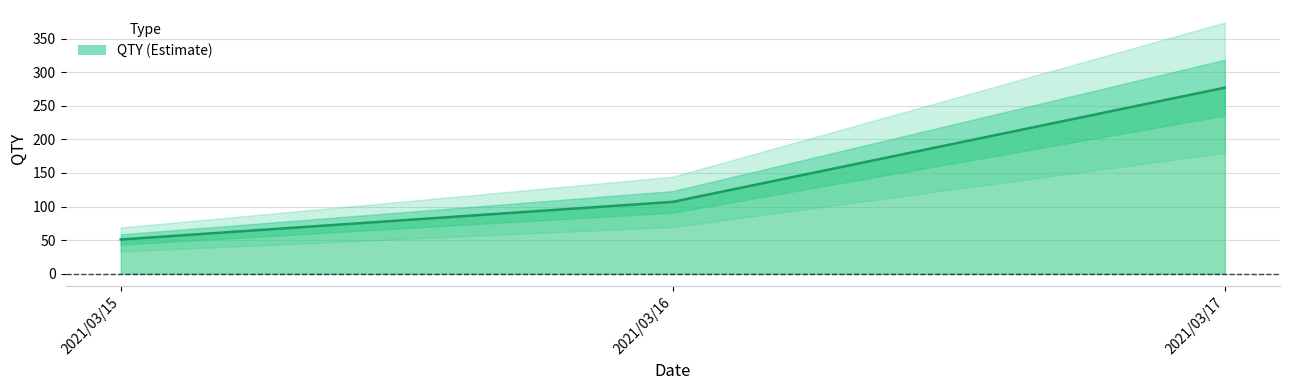

Rank the categories by value from lowest to highest.

2021/03/15, 2021/03/16, 2021/03/17